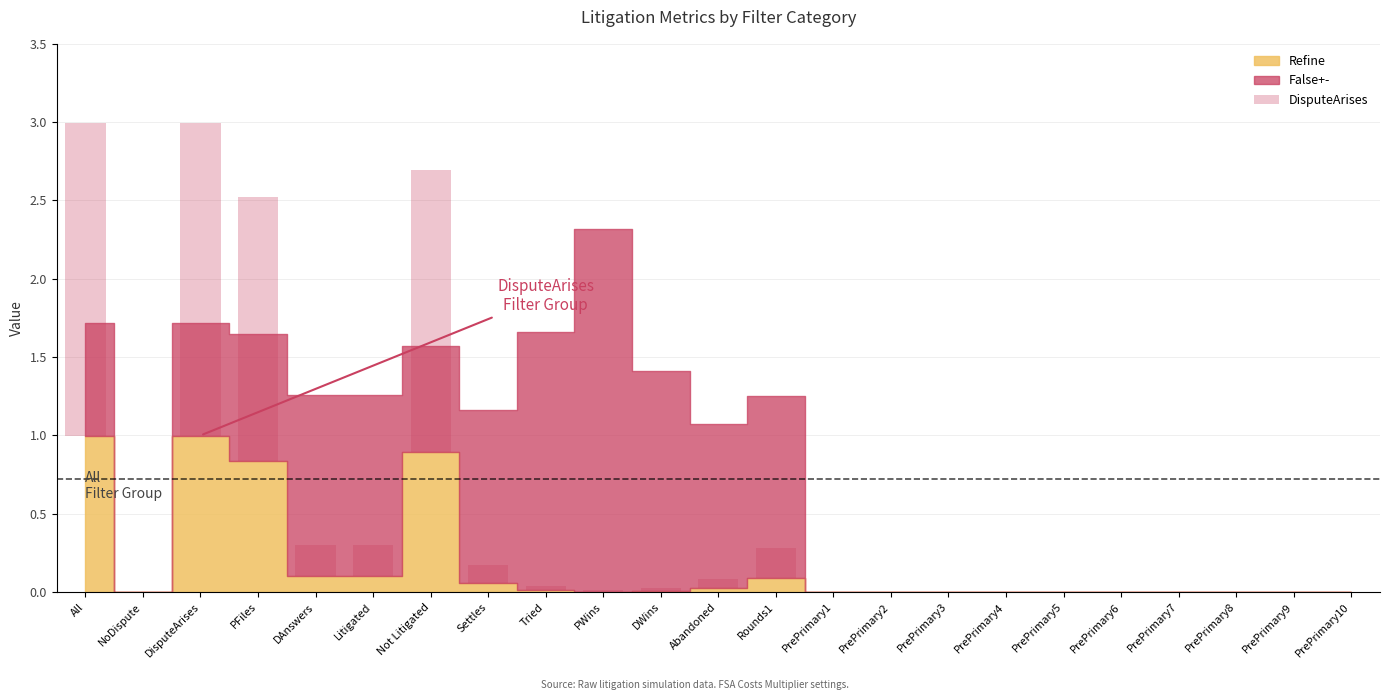

The value at PFiles is 1.0. True or false?

False